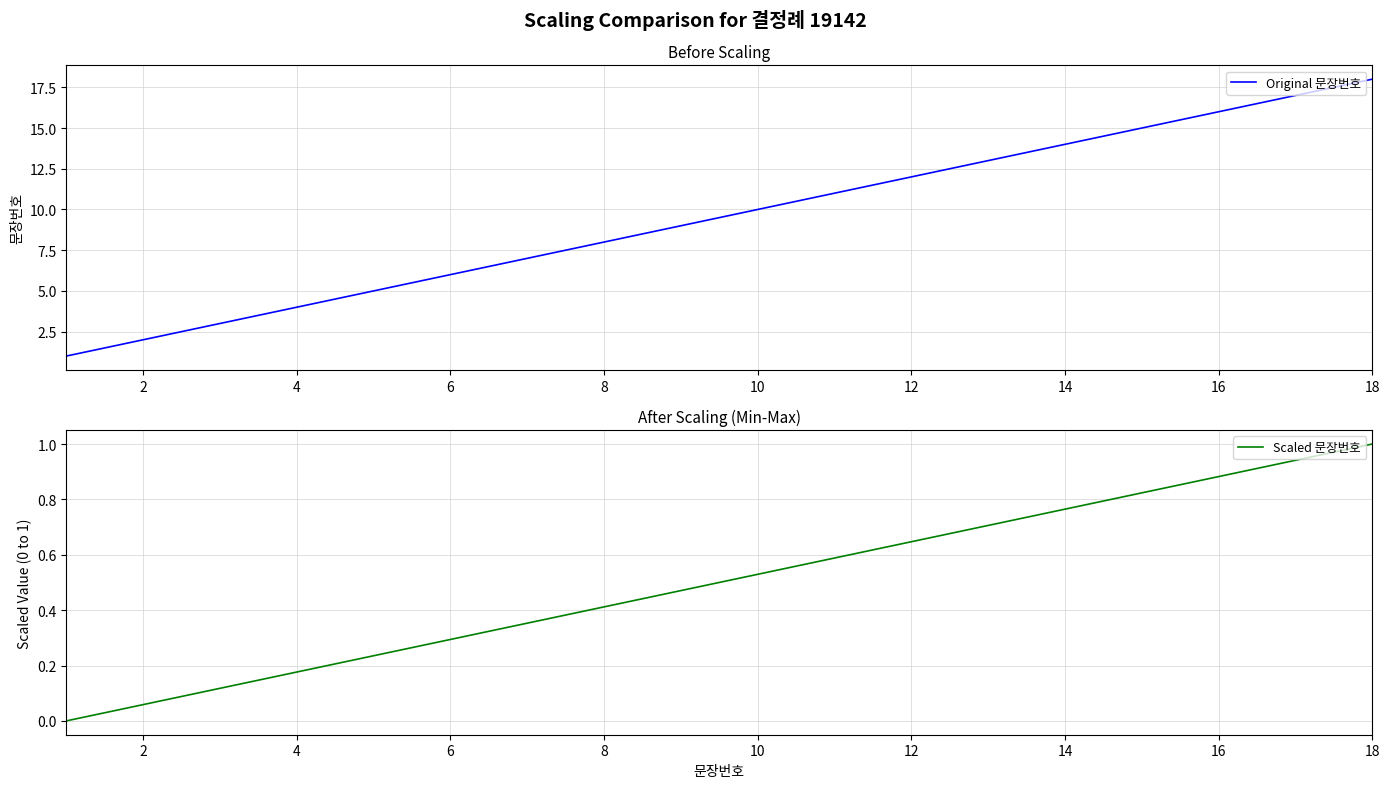

Which has a higher value, 18 or 8?

18